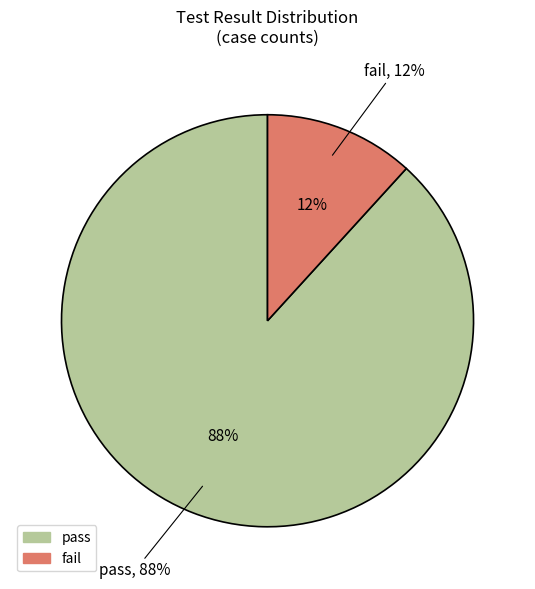

What is the smallest slice in the pie chart?

fail